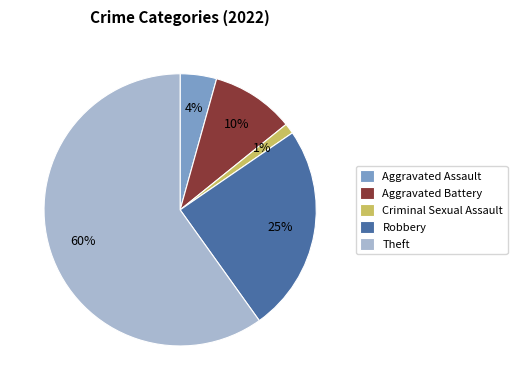

Between Aggravated Assault and Criminal Sexual Assault, which is larger?

Aggravated Assault